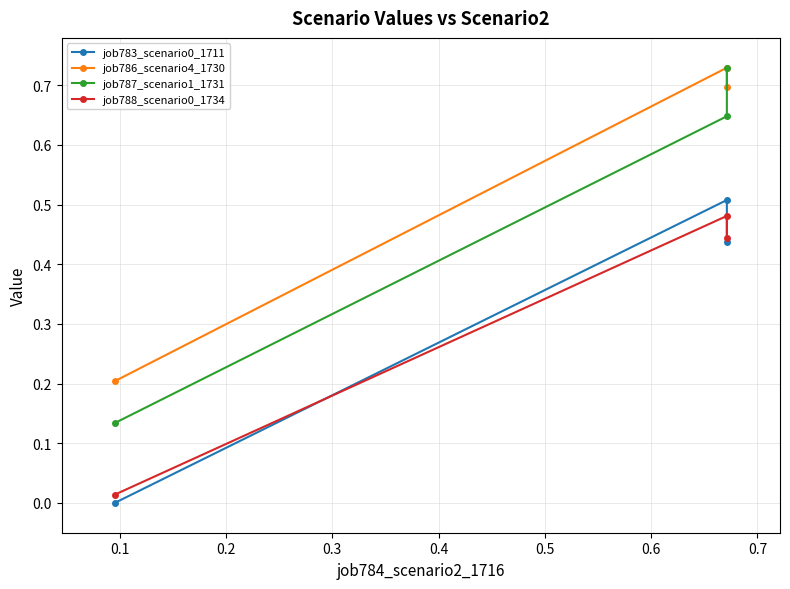

What is the sum of all job783_scenario0_1711 values?

0.9